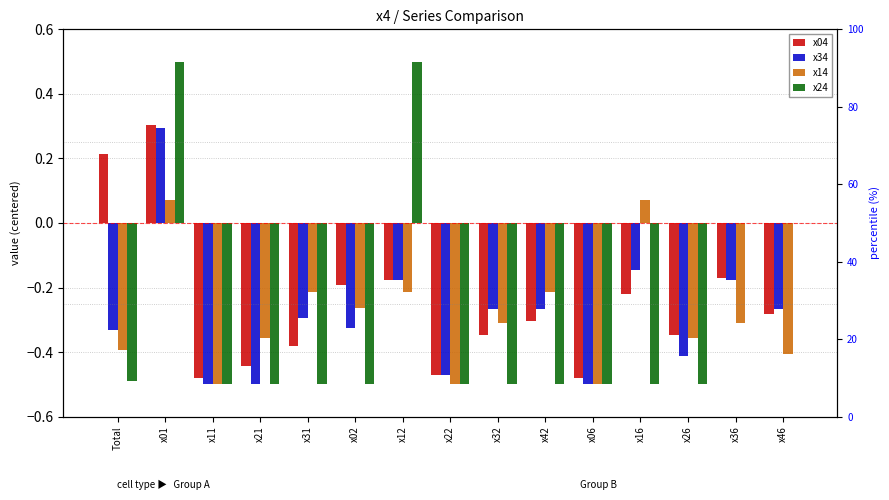

List the labels in order of x14 value, smallest first.

x11, x22, x06, x46, Total, x21, x26, x32, x36, x02, x31, x12, x42, x01, x16